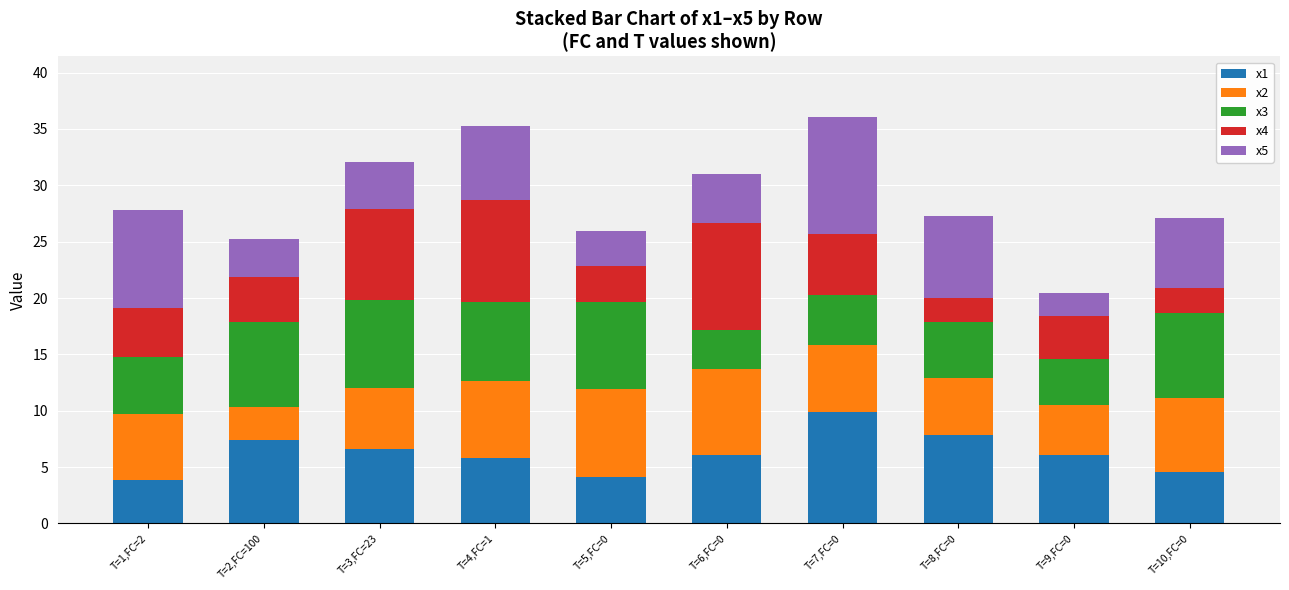

Where does the x1 series first go above 6?

T=2,FC=100